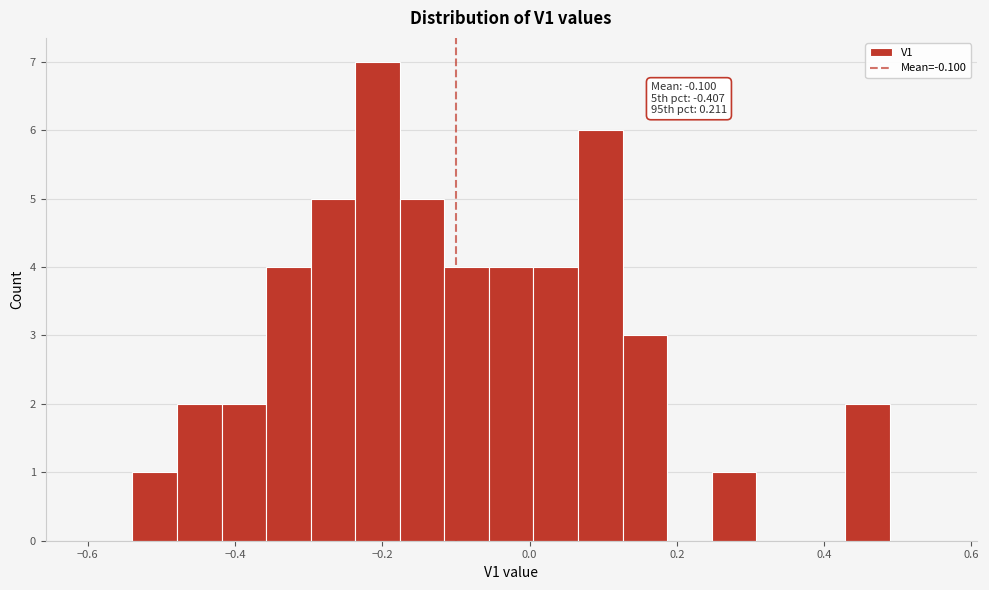

Read against the x-axis, roughly where is the centre of the tallest bar?

-0.20